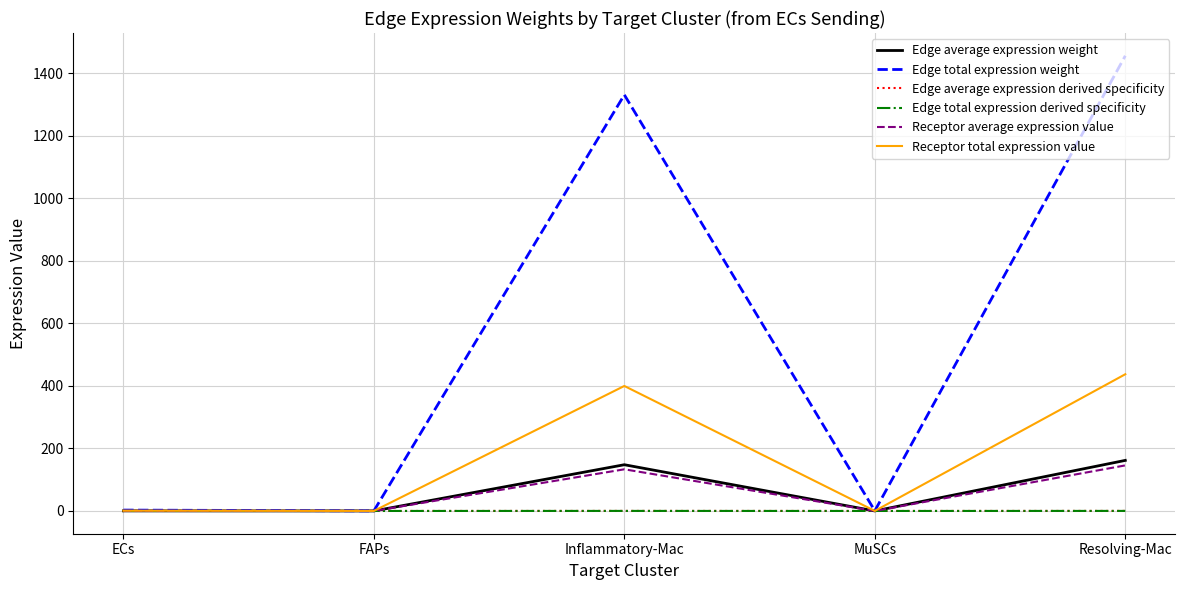

Which label corresponds to the smallest value in the chart?

FAPs